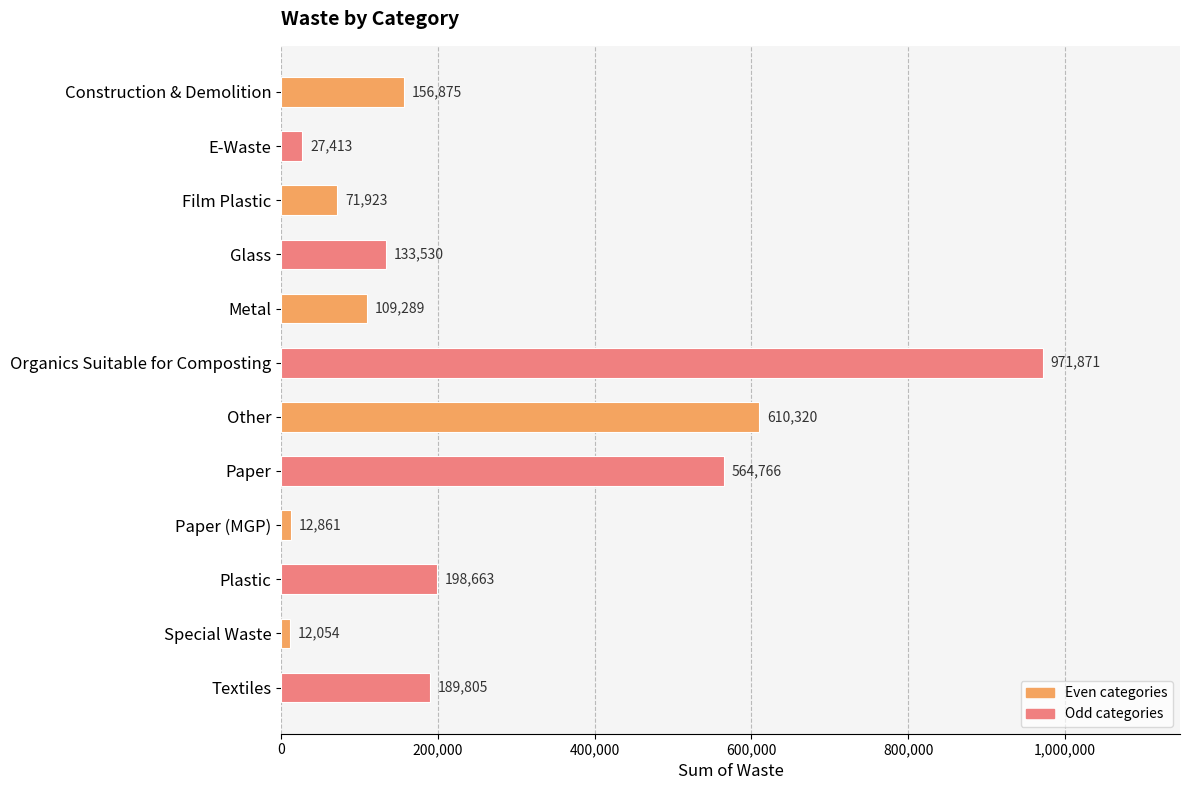

What is the sum of all values?

3059370